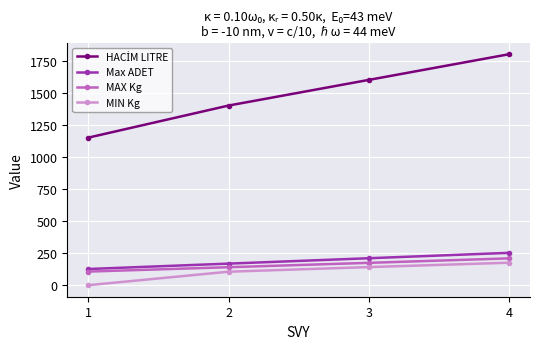

True or false: Max ADET has more than 2 interior local peaks.

False